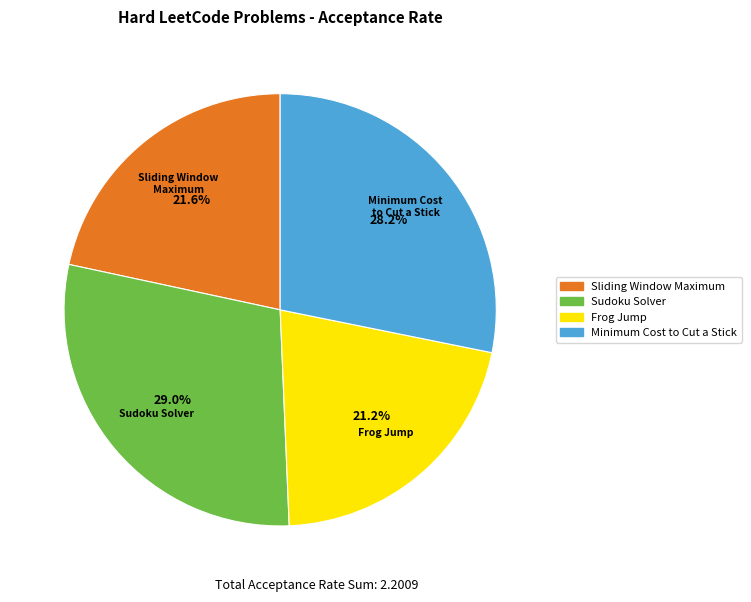

How many segments does this pie chart have?

4